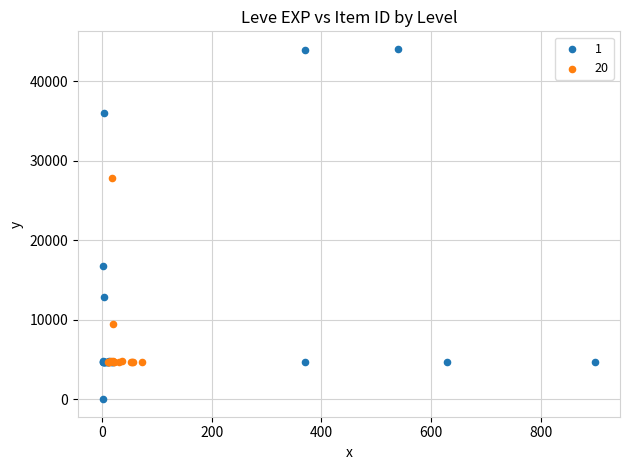

What are all the series names shown in the legend?

1, 20